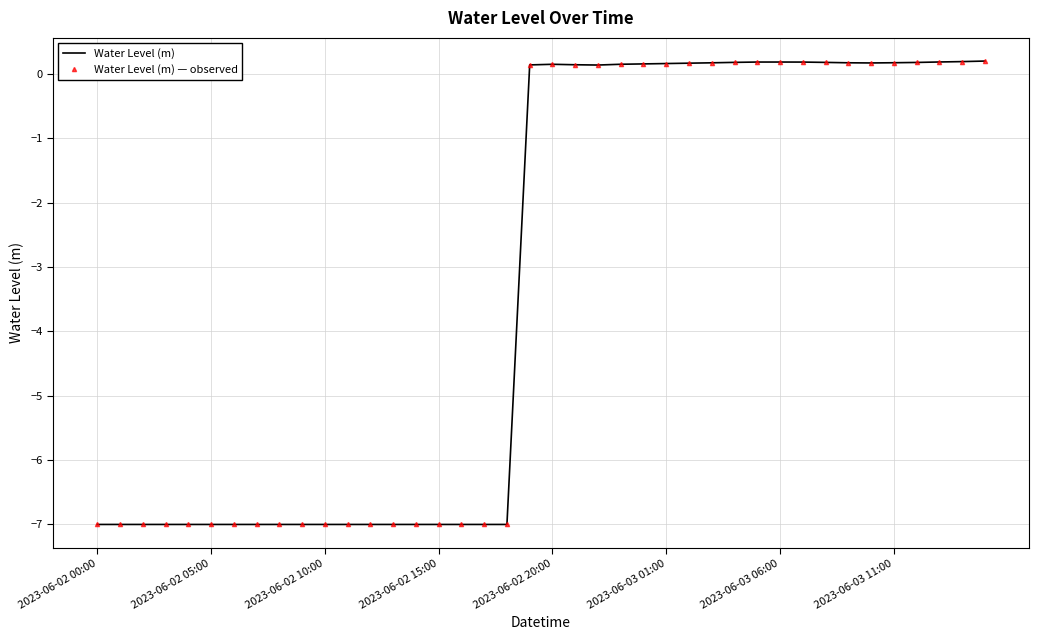

At which category is the sum across all series the highest?

39